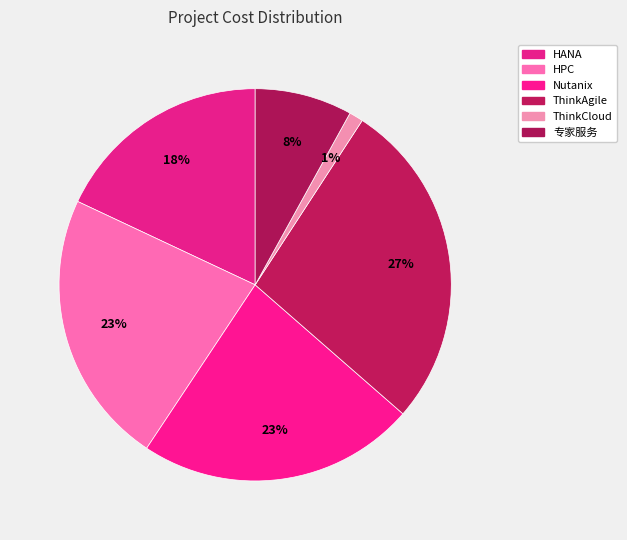

Is HANA the majority of the pie?

No